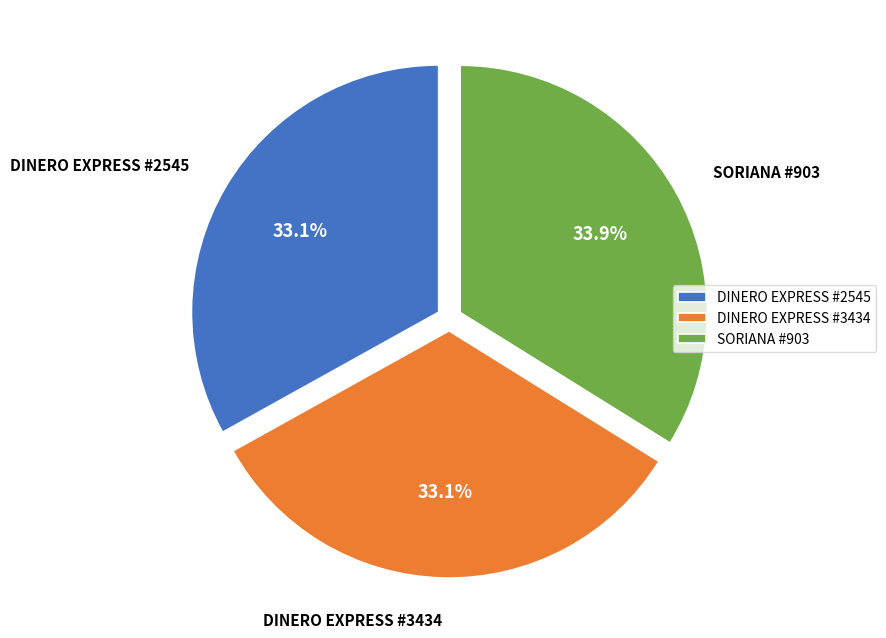

Is there a majority slice in this chart?

No